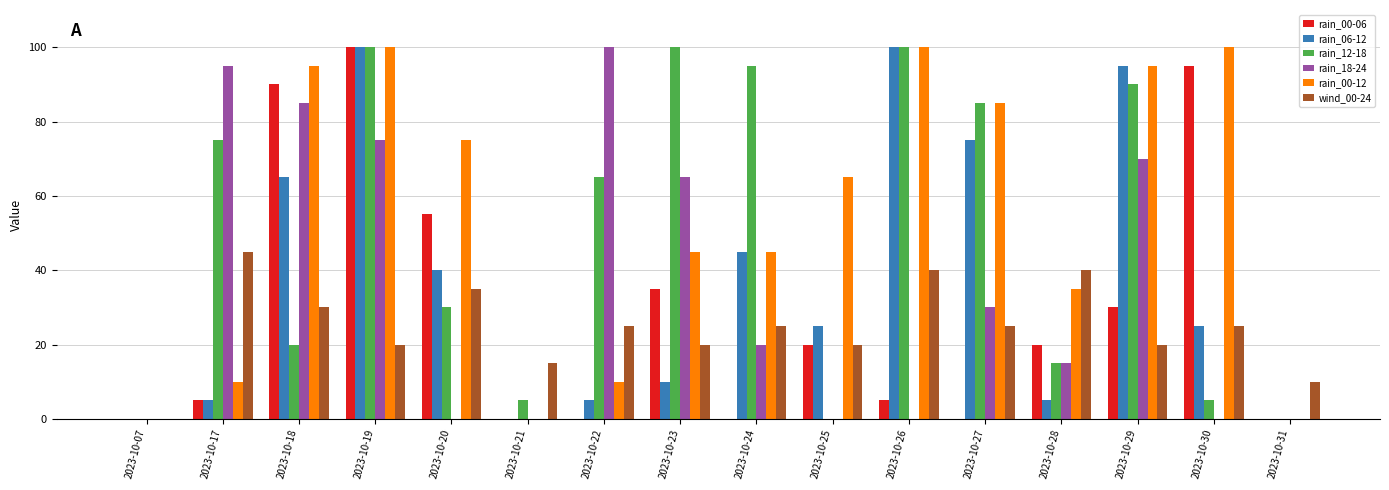

What is the maximum value shown in the chart?

100